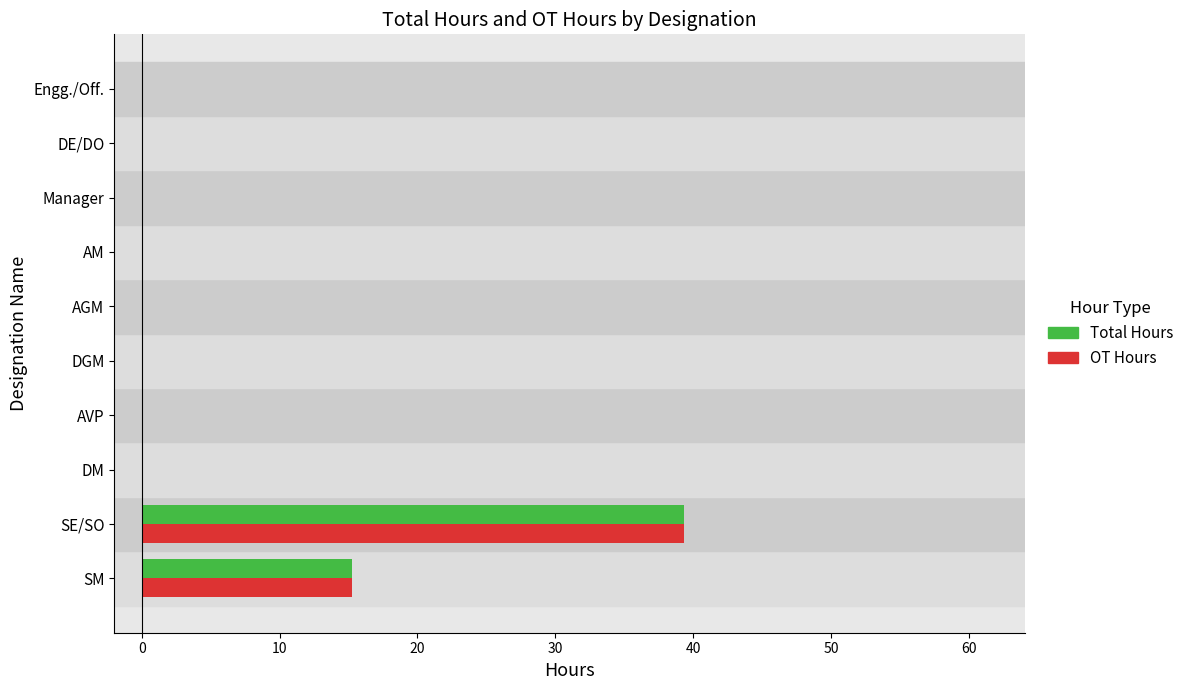

Which category has the highest value in the Total Hours series?

SE/SO